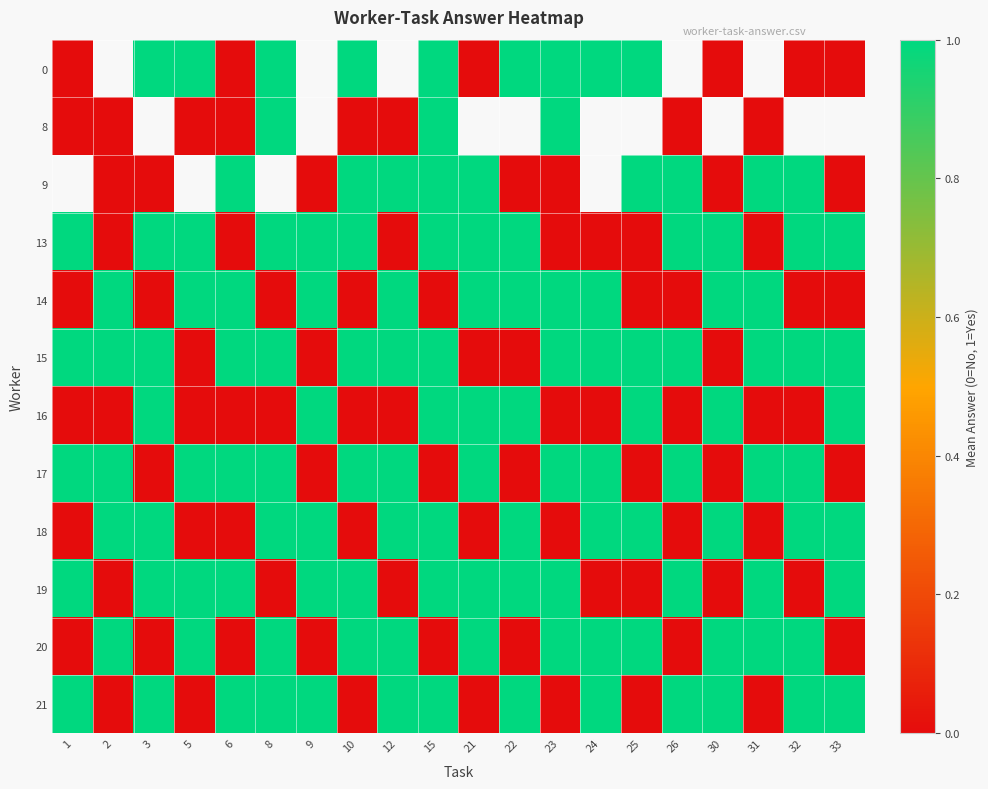

Is it true that 13 equals 1.7 at 5?

False